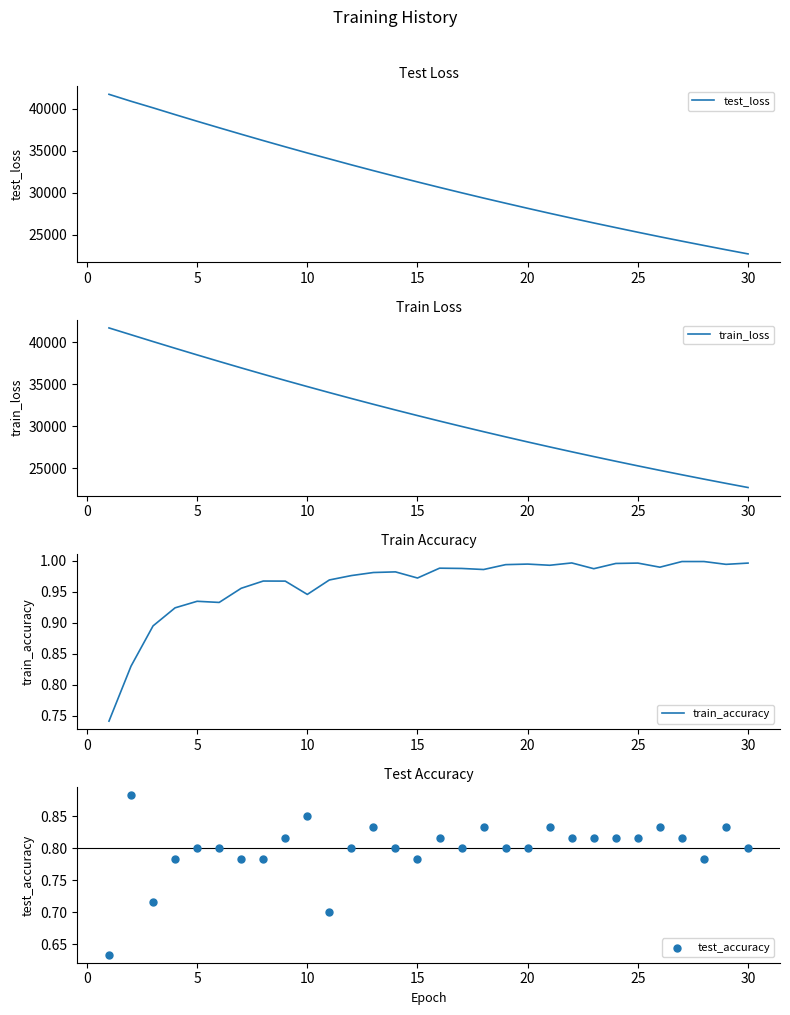

What are all the series names shown in the legend?

test_loss, train_loss, train_accuracy, test_accuracy